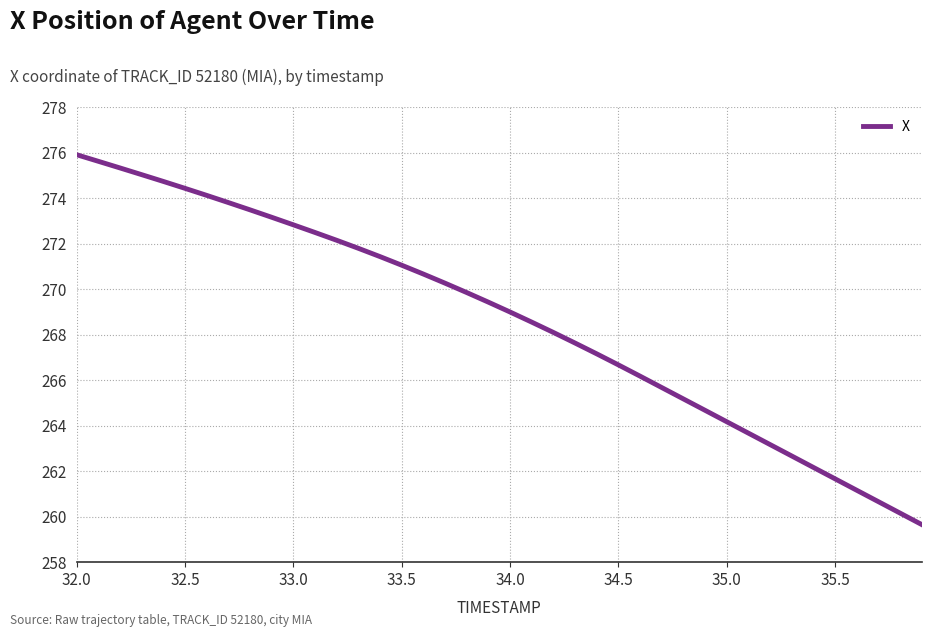

What is the smallest value displayed?

259.6